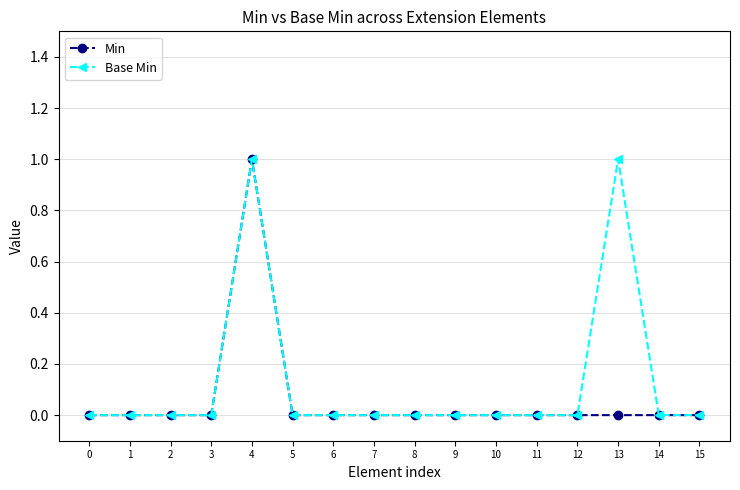

At which category is the sum across all series the highest?

4